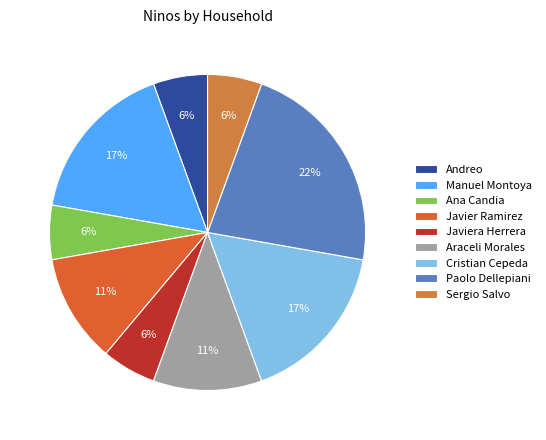

True or false: Javier Ramirez accounts for 11% of the total.

True